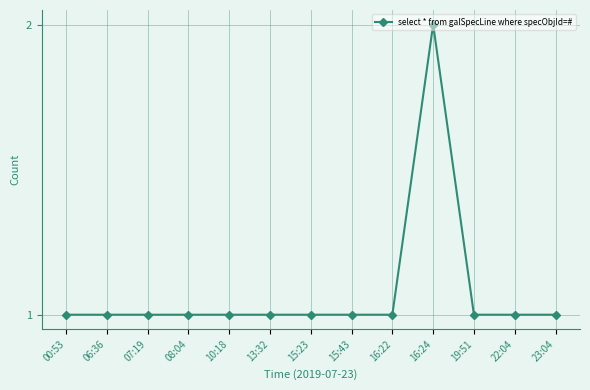

What is the label of the 4th point from the right?

16:24